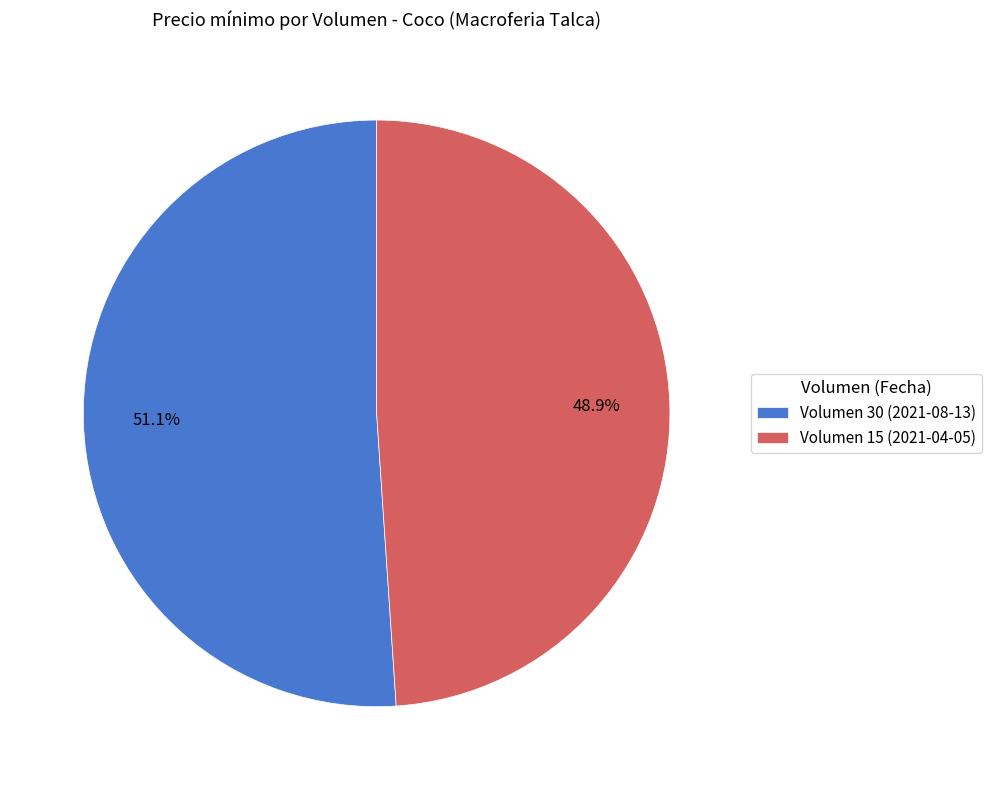

To the nearest percent, what is the difference between the largest and smallest slice percentages?

2%